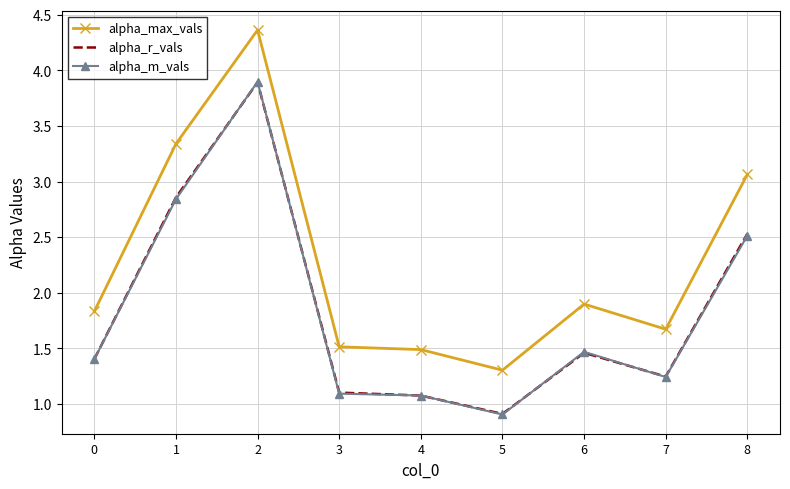

Is it true that alpha_max_vals equals 2.6 at 6?

False